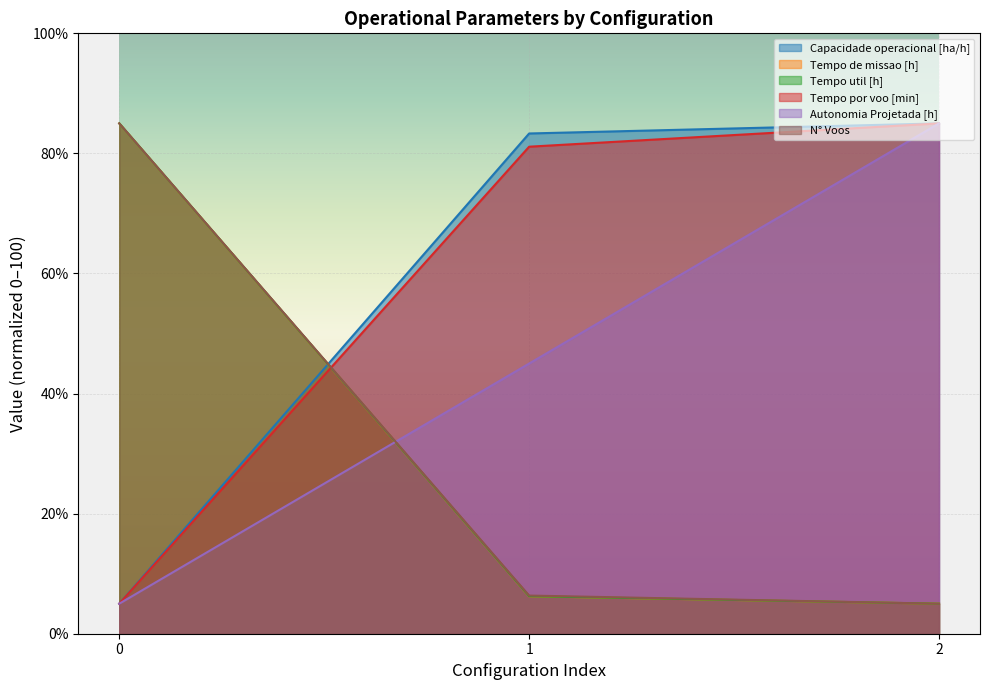

Reading right to left, what are all the values shown in this chart?

Capacidade operacional [ha/h]: 85.0	83.3	5.0
Tempo de missao [h]: 5.0	6.2	85.0
Tempo util [h]: 5.0	6.2	85.0
Tempo por voo [min]: 85.0	81.1	5.0
Autonomia Projetada [h]: 85.0	45.0	5.0
N° Voos: 5.0	6.4	85.0